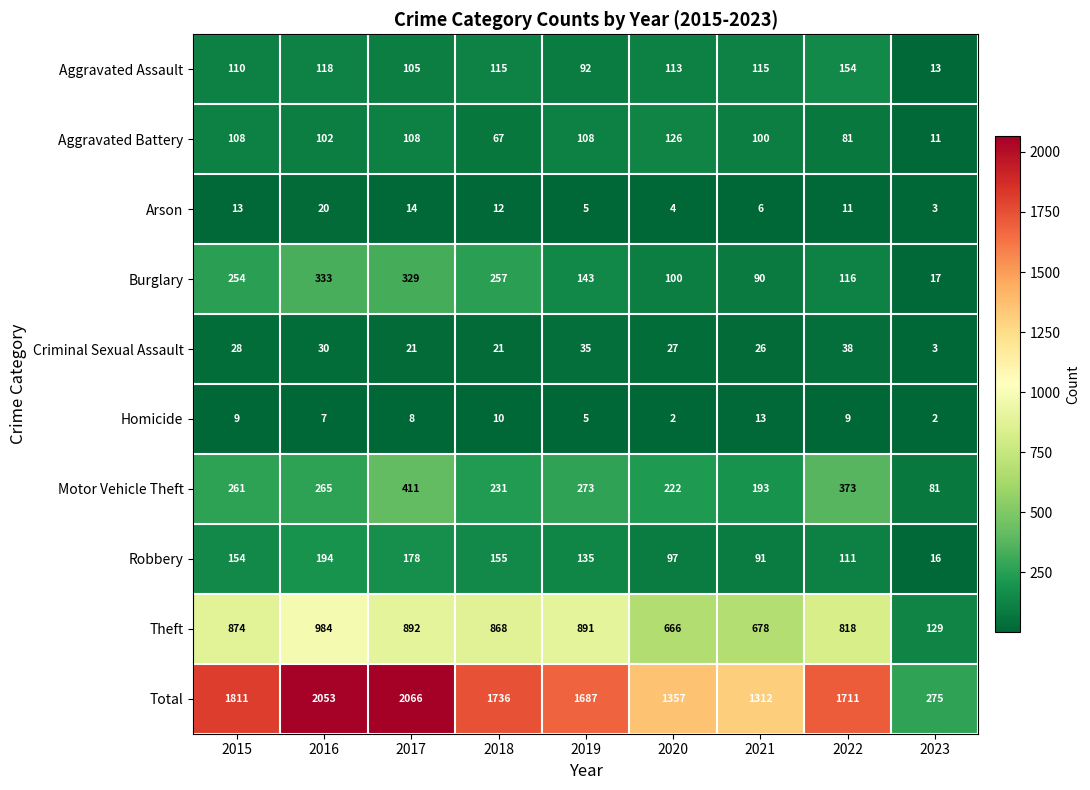

Is it true that Motor Vehicle Theft equals 193 at 2021?

True